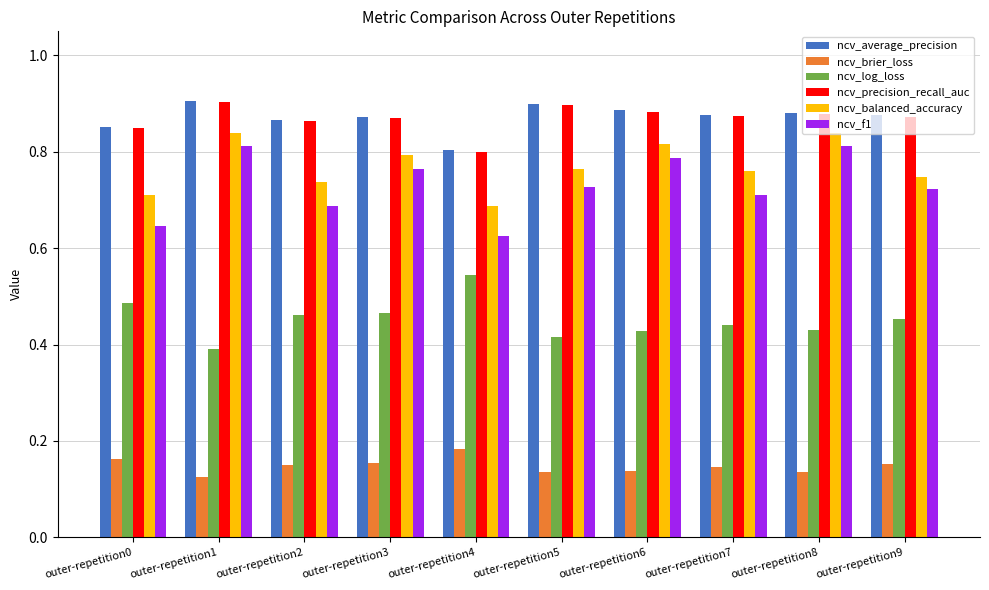

At how many categories does at least one series exceed 0?

10